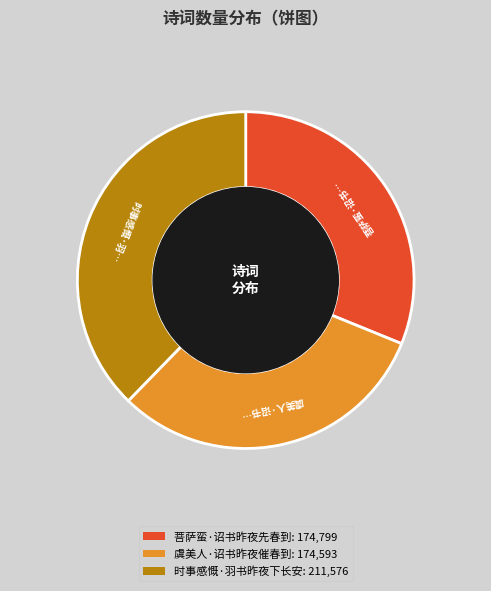

How many segments does this pie chart have?

3